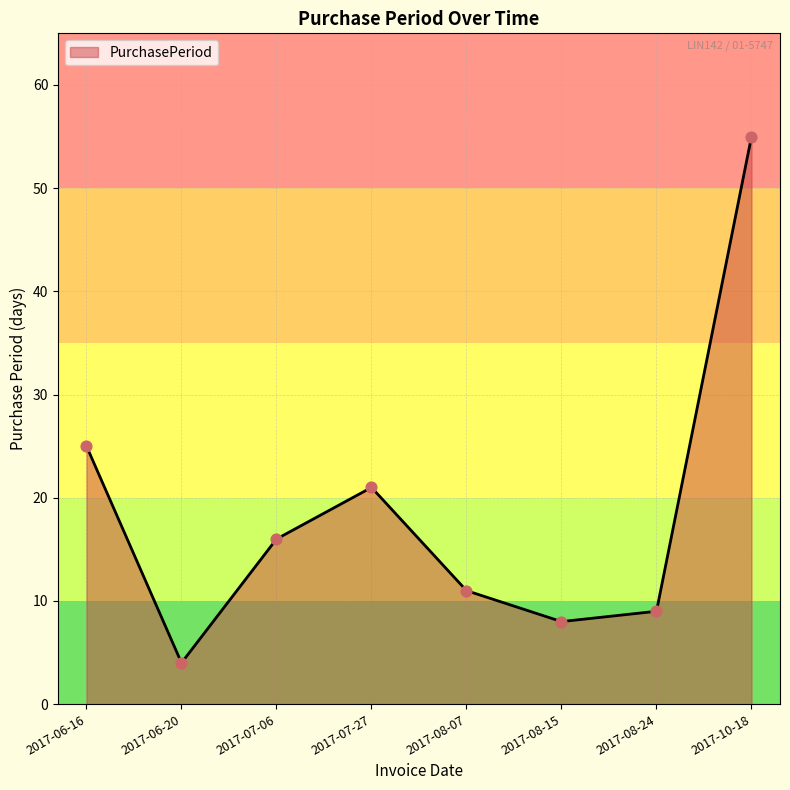

What is the change in value from 2017-06-20 to 2017-07-06?

+12